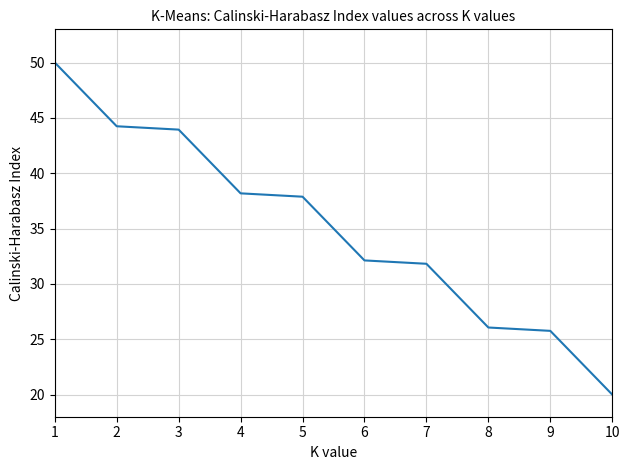

What is the ratio of the value at 6 to the value at 4?

0.8